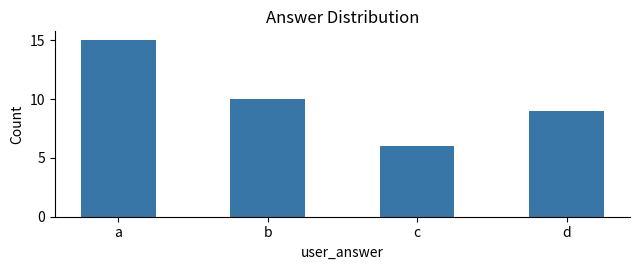

How many distinct data groups are displayed?

1